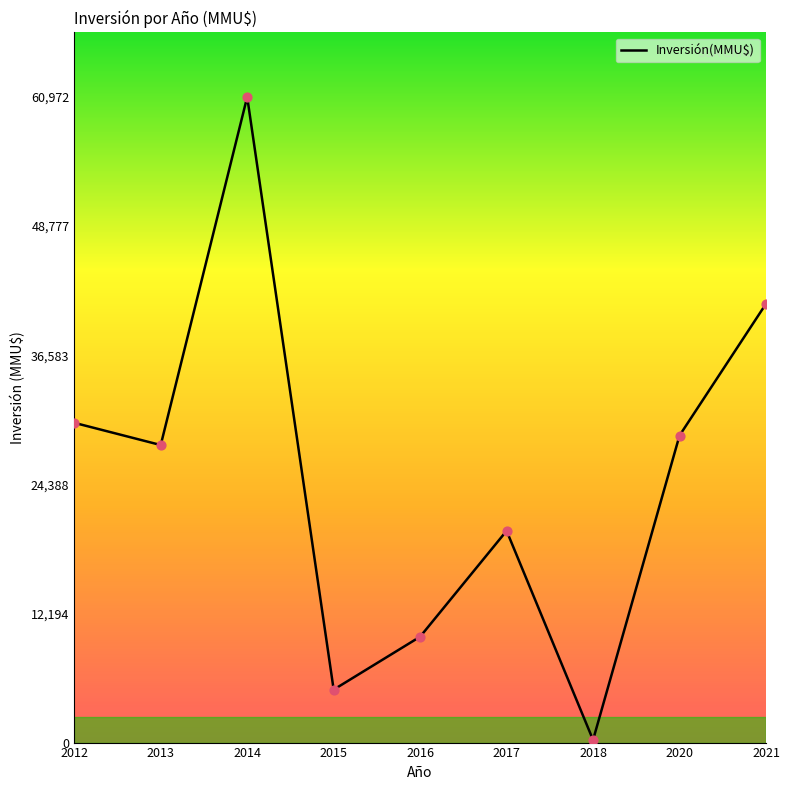

Approximately how many times larger is the value at 2016 compared to 2013?

0.4